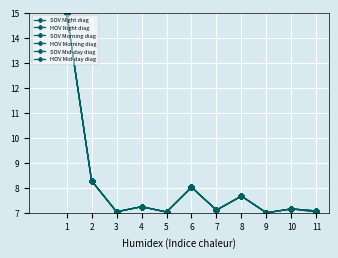

In SOV Mid-day diag, how many points are lower than both neighbors (excluding endpoints)?

4